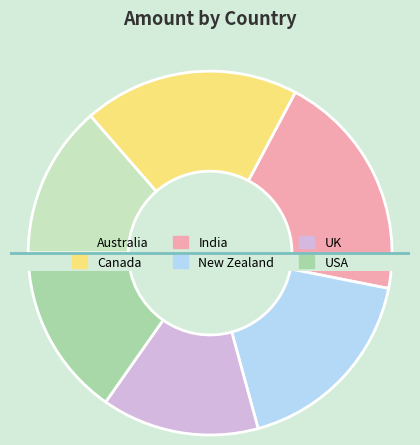

Does Australia account for over 50% of the chart?

No